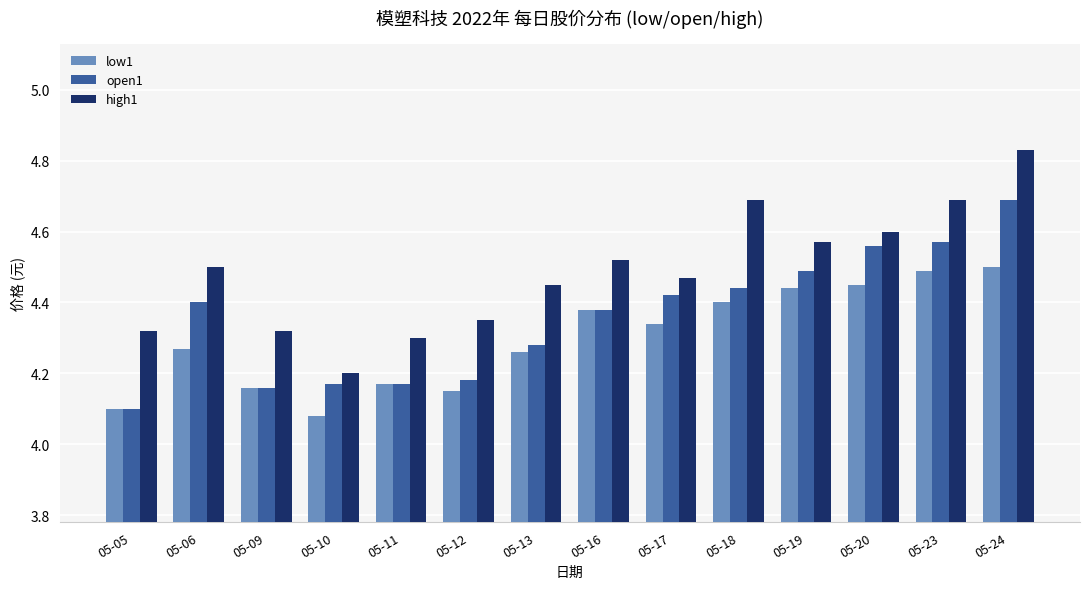

At which category is the sum across all series the highest?

05-24